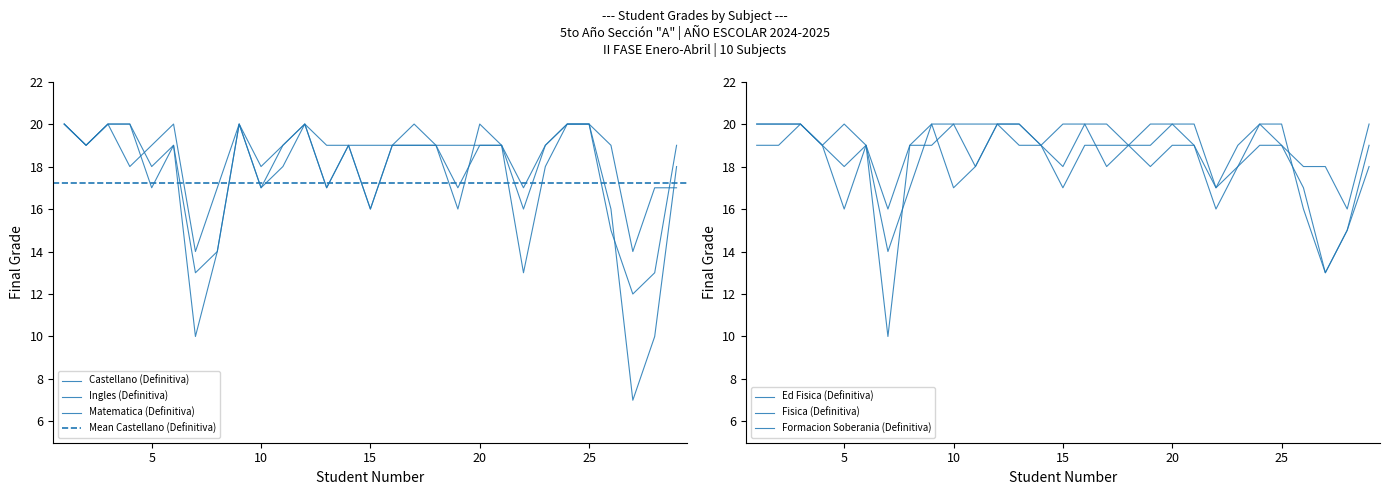

What is the difference between the maximum and second lowest values in the Matematica (Definitiva) series?

7